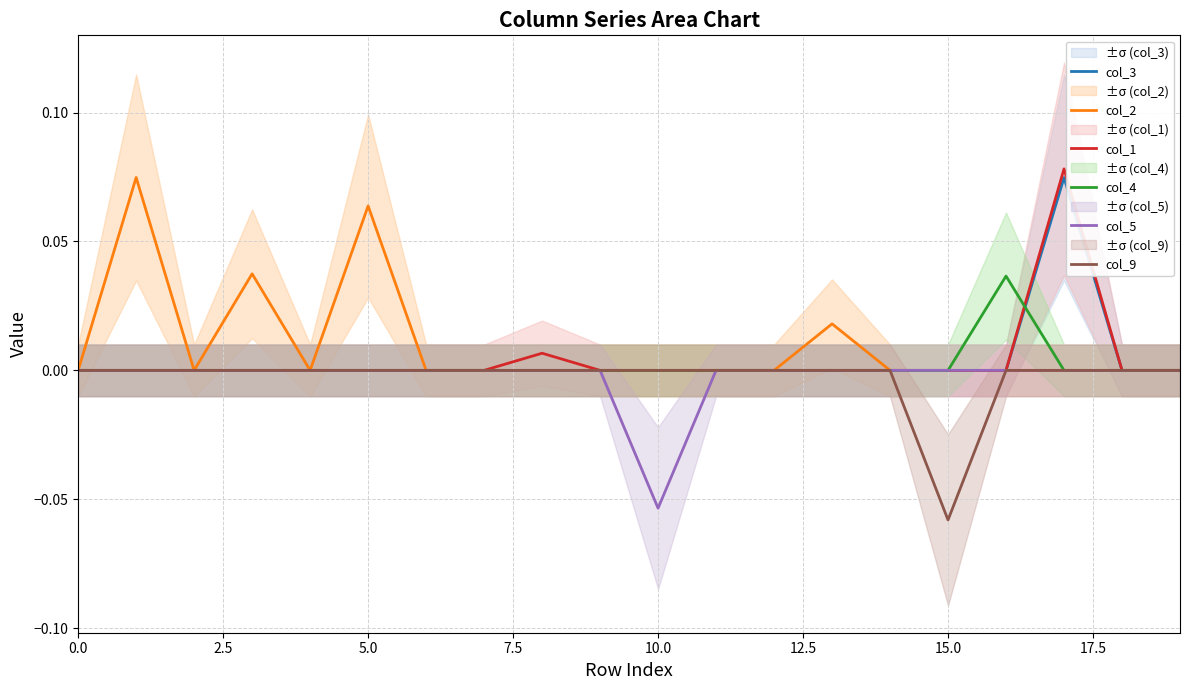

Reading left to right, extract all data points from this chart.

col_3: 0.0	0.0	0.0	0.0	0.0	0.0	0.0	0.0	0.0	0.0	0.0	0.0	0.0	0.0	0.0	0.0	0.0	0.1	0.0	0.0
col_2: 0.0	0.1	0.0	0.0	0.0	0.1	0.0	0.0	0.0	0.0	0.0	0.0	0.0	0.0	0.0	0.0	0.0	0.0	0.0	0.0
col_1: 0.0	0.0	0.0	0.0	0.0	0.0	0.0	0.0	0.0	0.0	0.0	0.0	0.0	0.0	0.0	0.0	0.0	0.1	0.0	0.0
col_4: 0.0	0.0	0.0	0.0	0.0	0.0	0.0	0.0	0.0	0.0	0.0	0.0	0.0	0.0	0.0	0.0	0.0	0.0	0.0	0.0
col_5: 0.0	0.0	0.0	0.0	0.0	0.0	0.0	0.0	0.0	0.0	-0.1	0.0	0.0	0.0	0.0	0.0	0.0	0.0	0.0	0.0
col_9: 0.0	0.0	0.0	0.0	0.0	0.0	0.0	0.0	0.0	0.0	0.0	0.0	0.0	0.0	0.0	-0.1	0.0	0.0	0.0	0.0